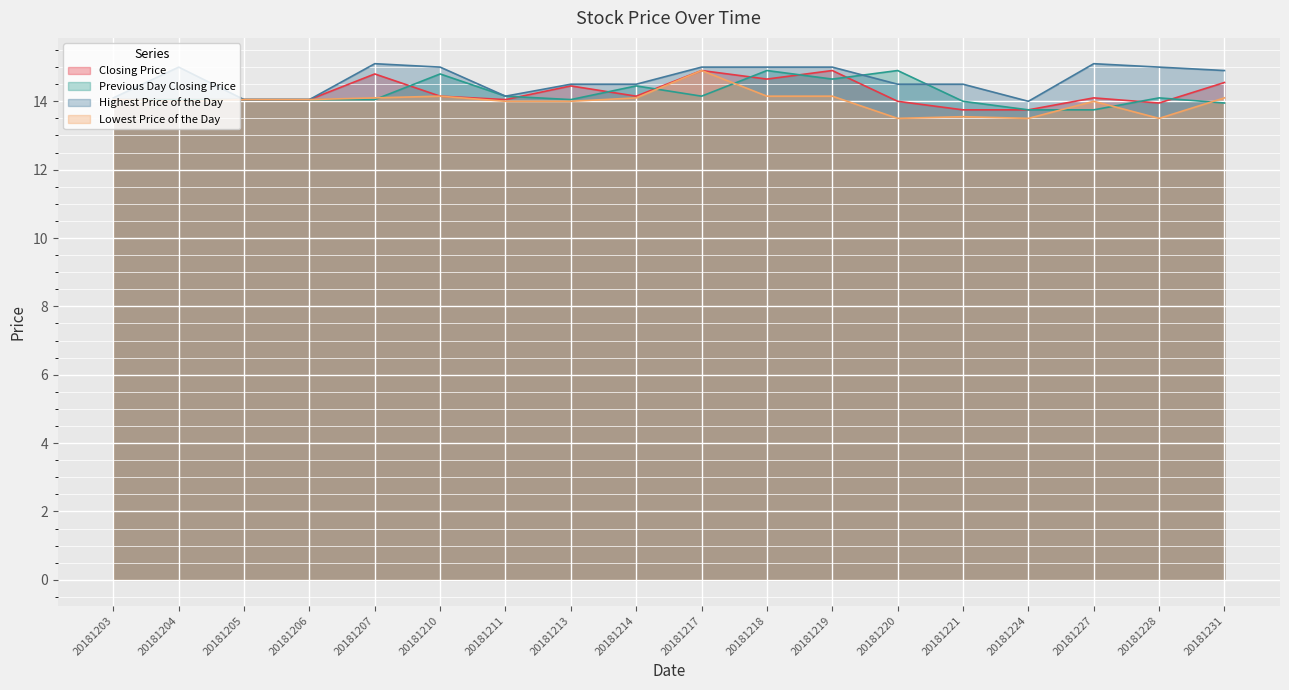

What are all the series names shown in the legend?

Closing Price, Previous Day Closing Price, Highest Price of the Day, Lowest Price of the Day